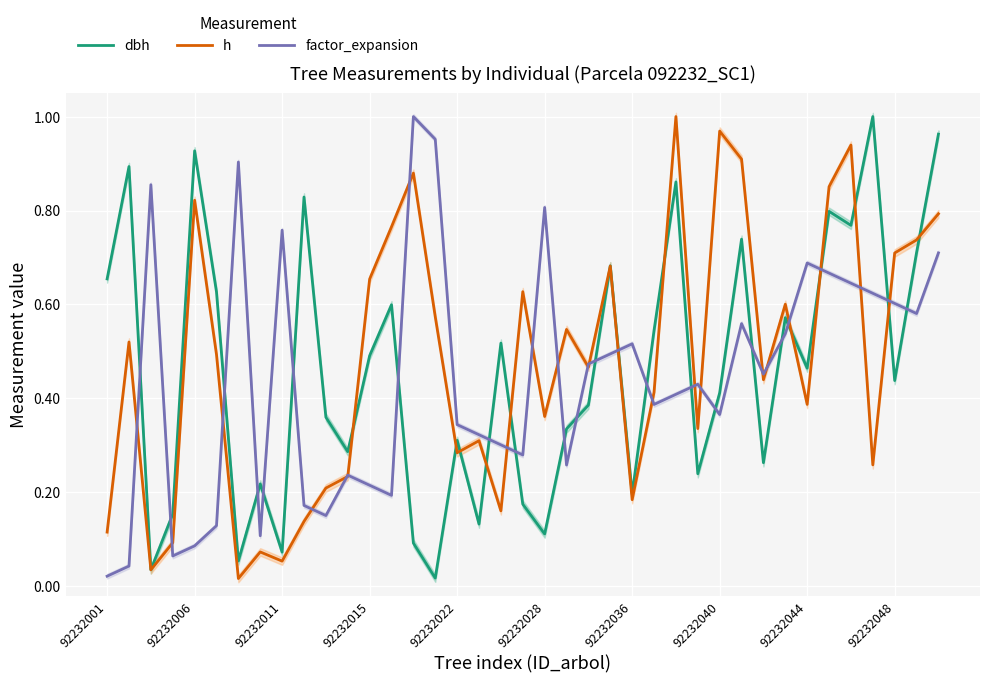

At which label is factor_expansion closest to 0?

92232001